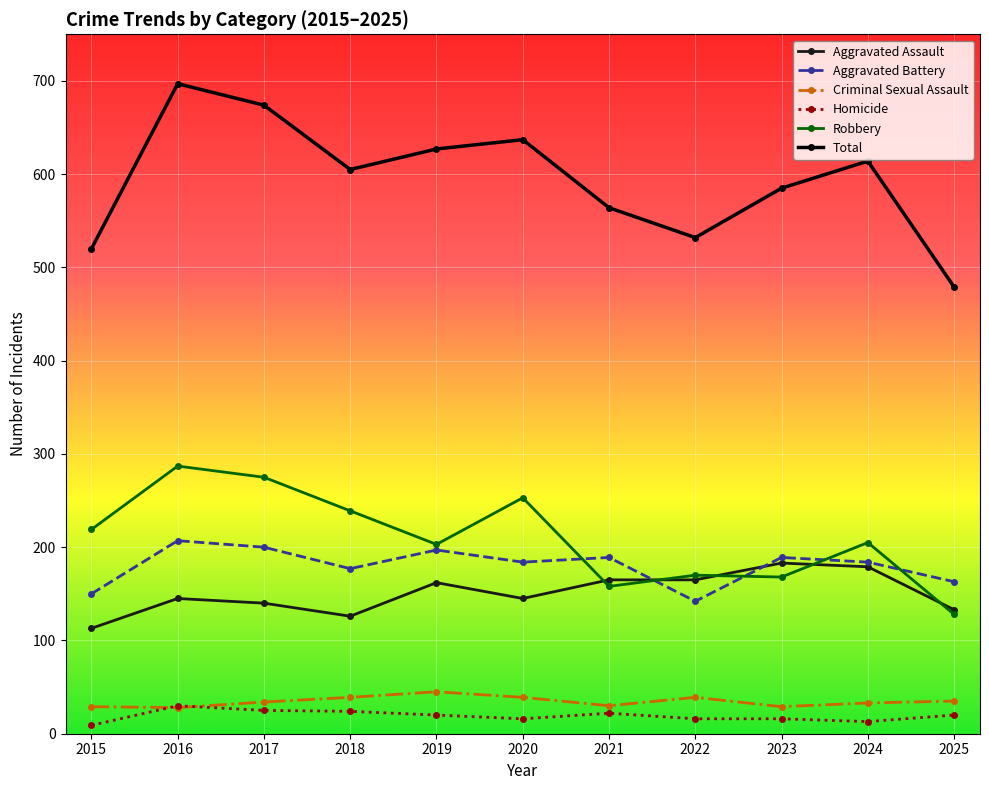

Does the chart have visible grid lines?

Yes